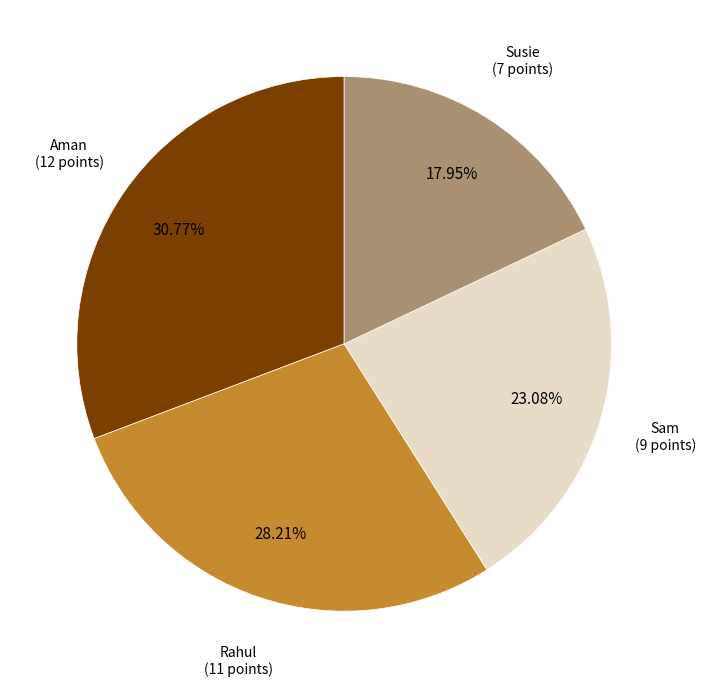

Count the number of slices in the pie.

4